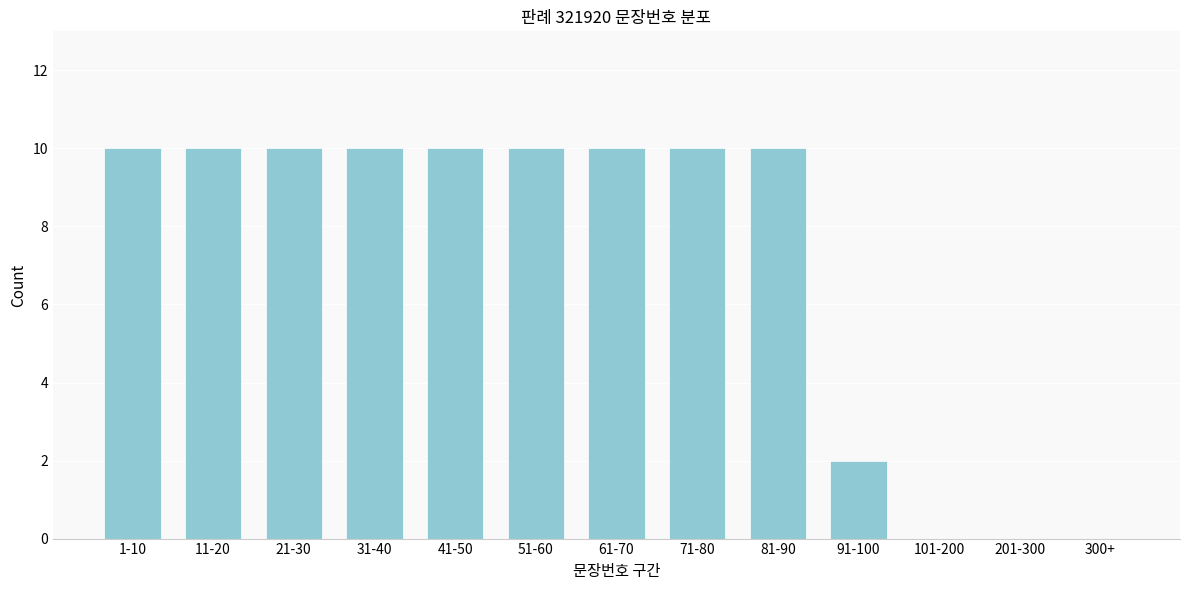

Reading left to right, transcribe all the data shown in this chart.

1-10=10	11-20=10	21-30=10	31-40=10	41-50=10	51-60=10	61-70=10	71-80=10	81-90=10	91-100=2	101-200=0	201-300=0	300+=0